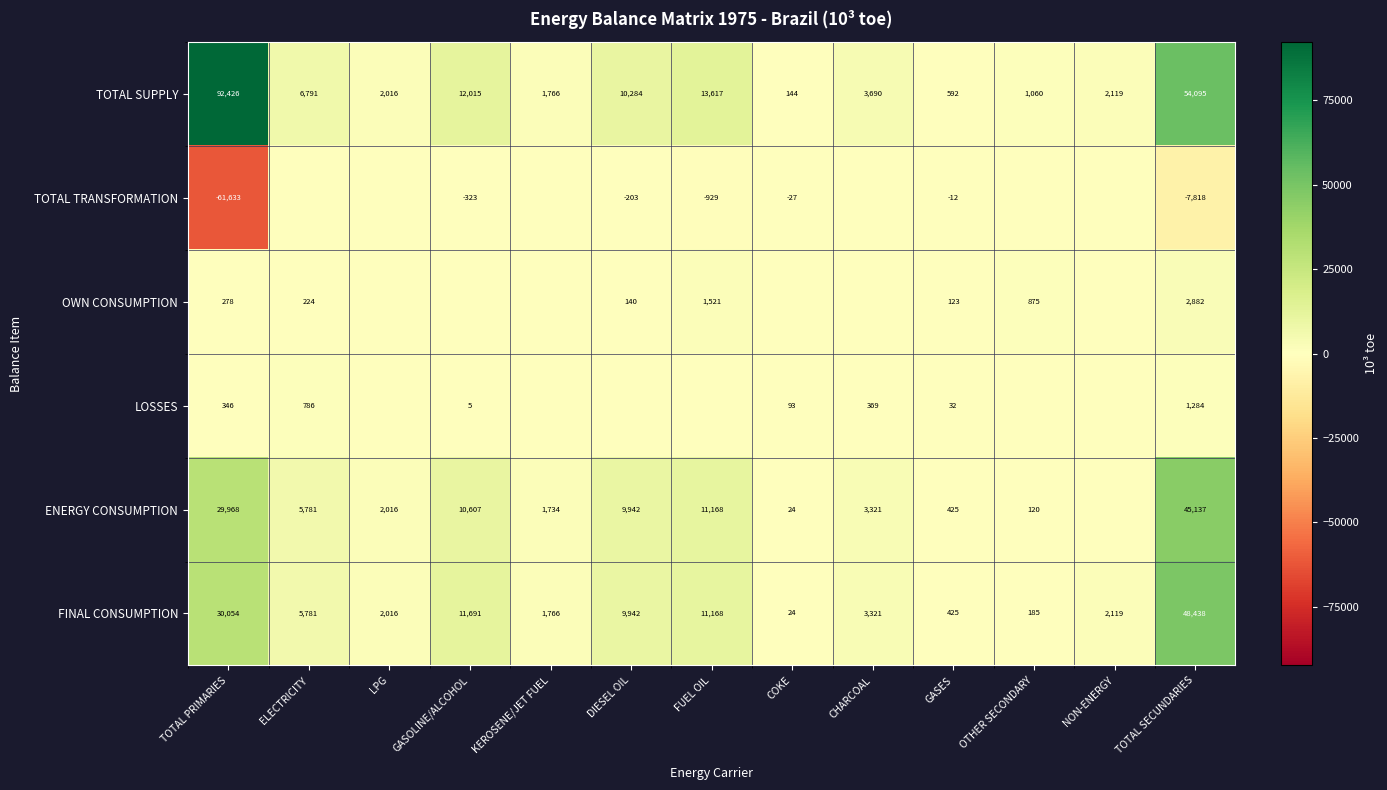

Is it true that TOTAL TRANSFORMATION equals -1629 at FUEL OIL?

False